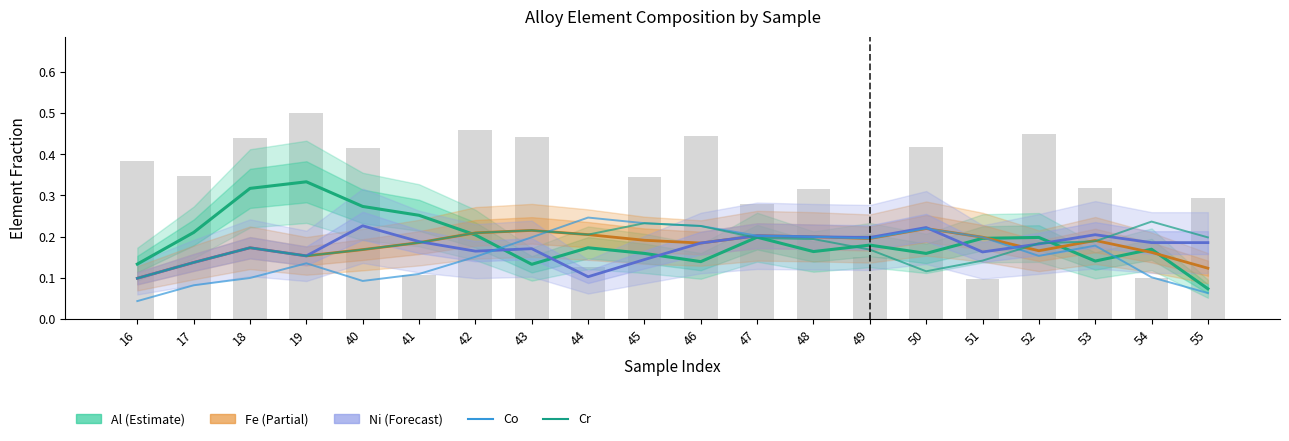

The Cr series shows 0.2 at 40. True or false?

True